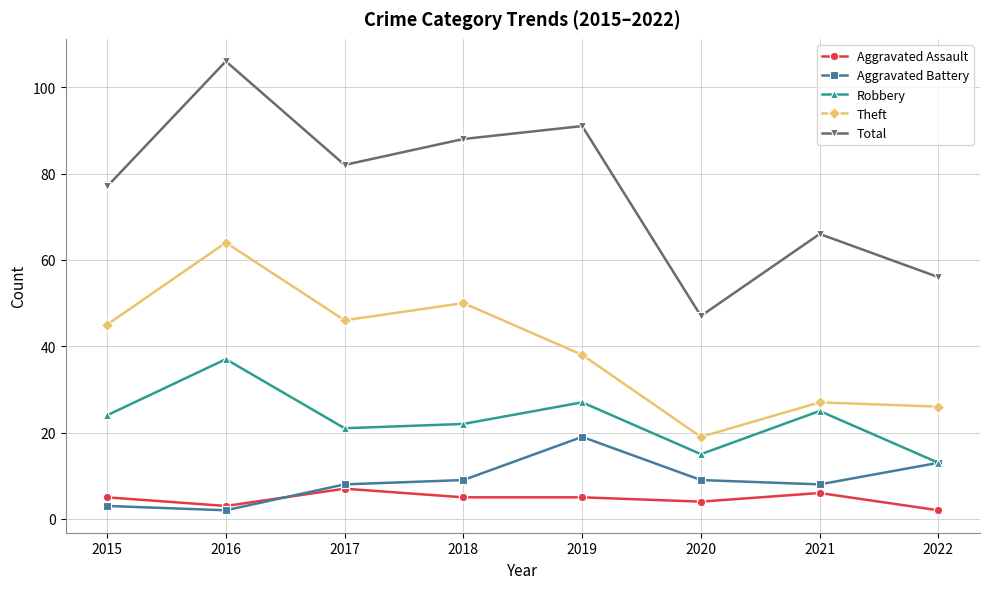

How many interior local valleys does the Aggravated Battery series have?

2